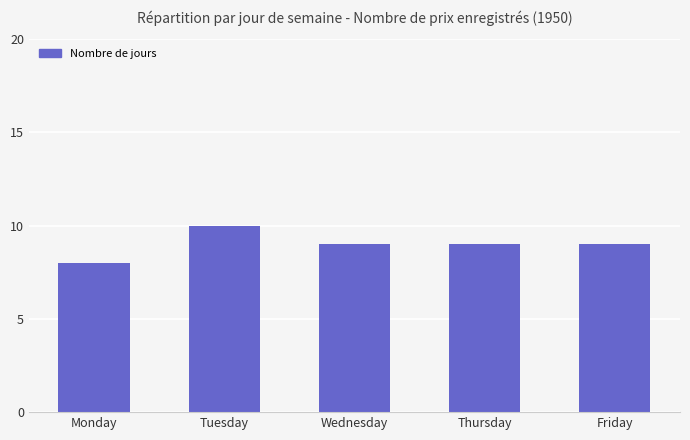

What is the sum of the values at Monday and Tuesday?

18